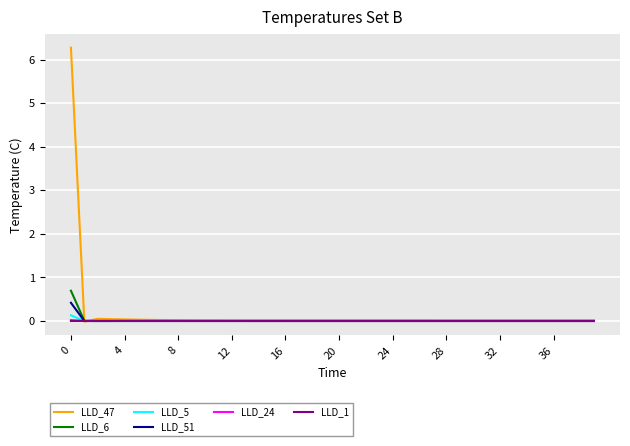

How many intersections are there between LLD_5 and LLD_51?

1